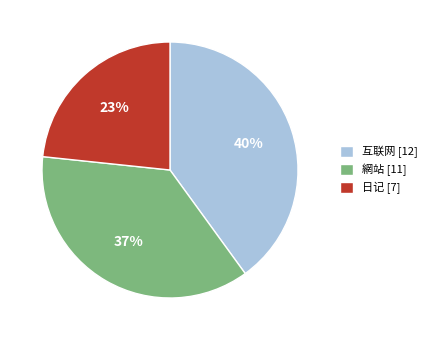

To the nearest percent, what is the average slice percentage?

33%